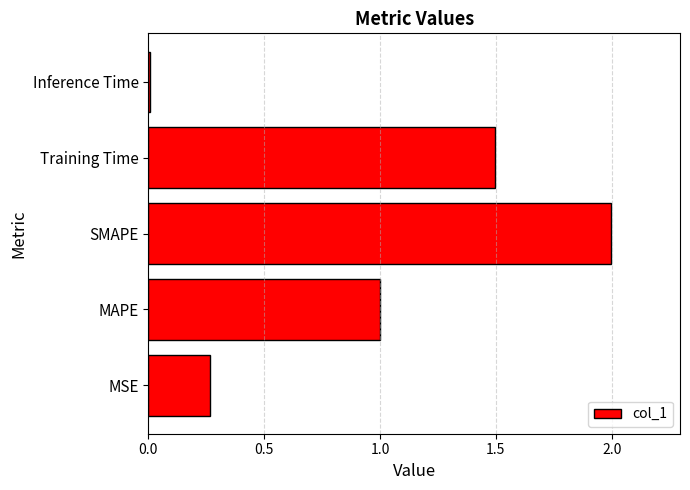

Are the bars grouped side by side (vs. stacked)?

No